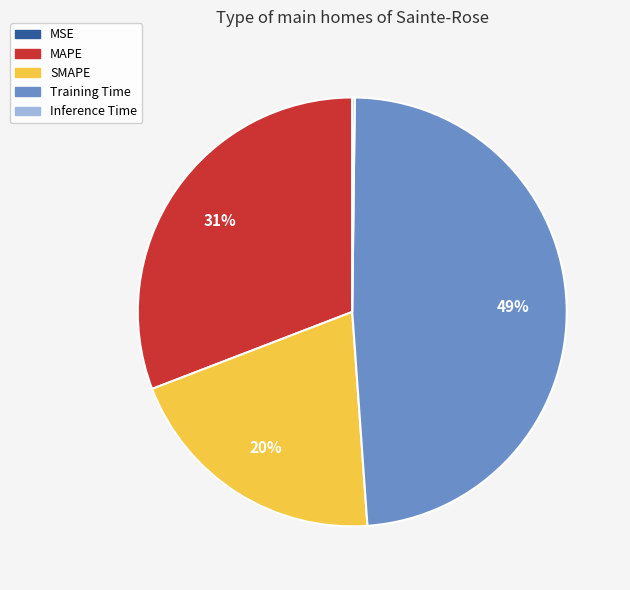

Does MAPE account for over 50% of the chart?

No